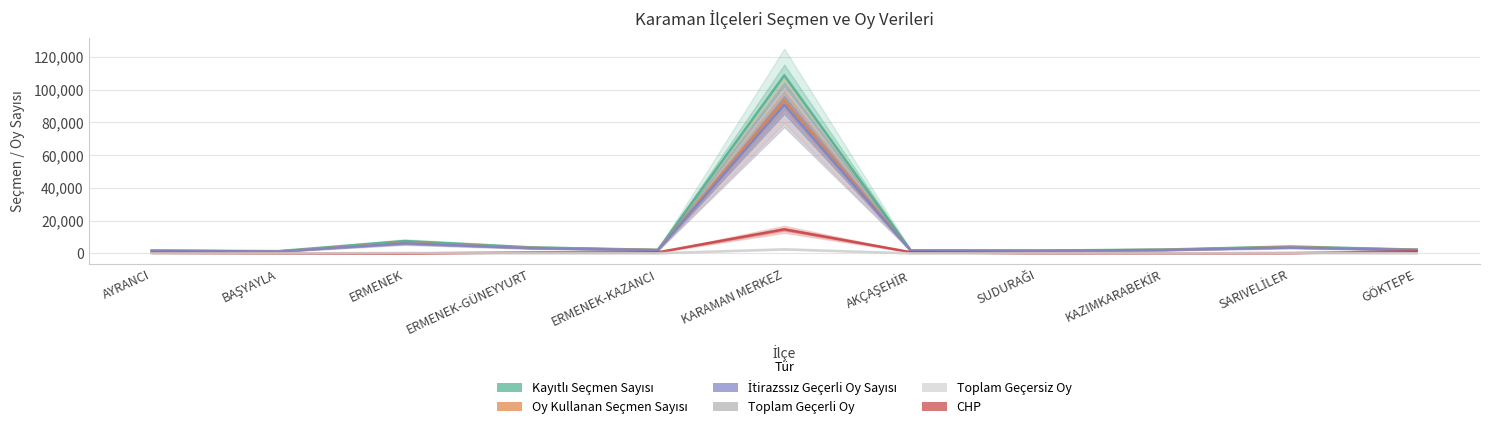

How many lines are shown in the chart?

6